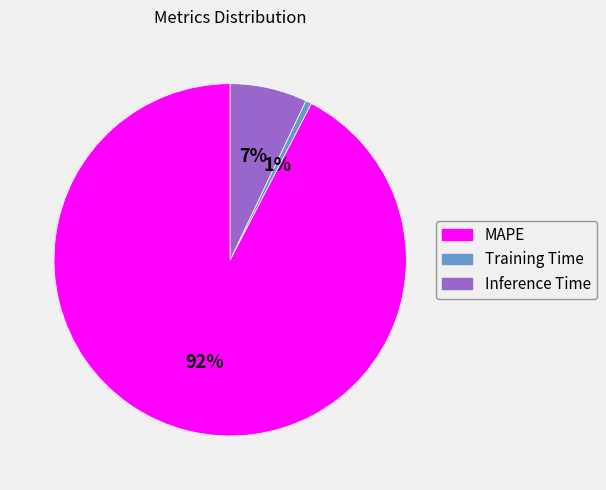

To the nearest percent, what is the average slice percentage?

33%